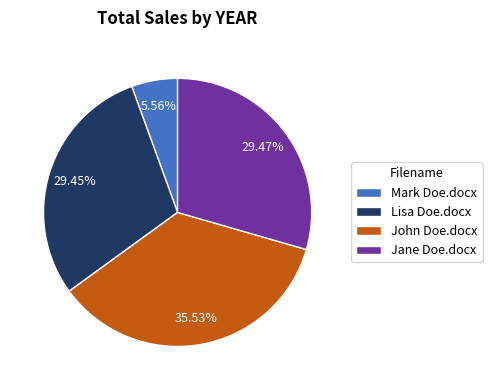

What is the largest slice in the pie chart?

John Doe.docx